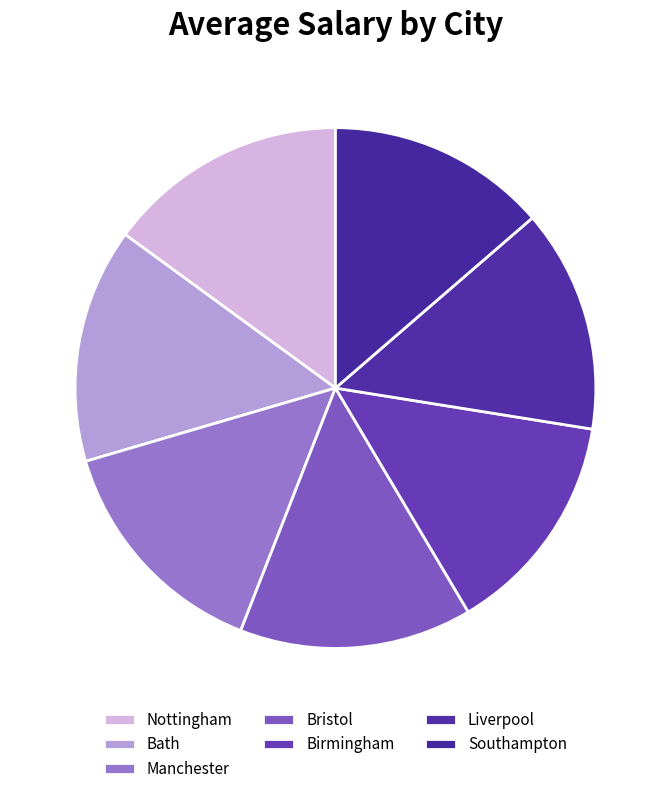

To the nearest percent, what percentage of the pie is Bath?

15%